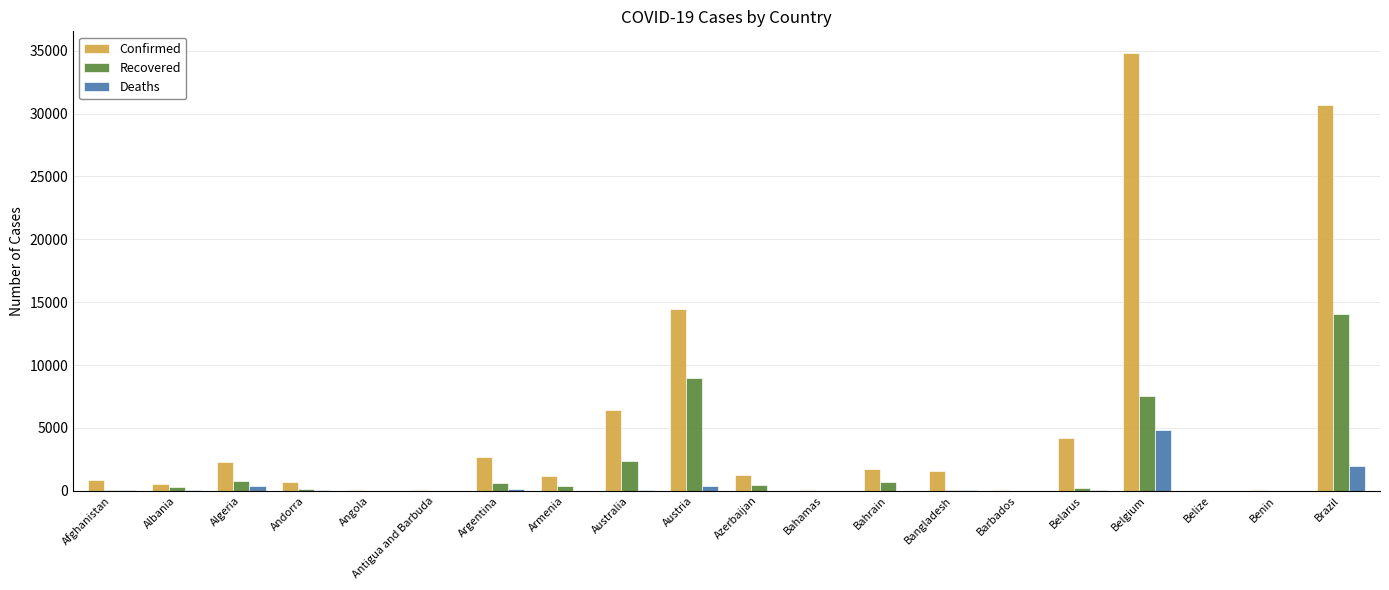

How many series are shown in this chart?

3